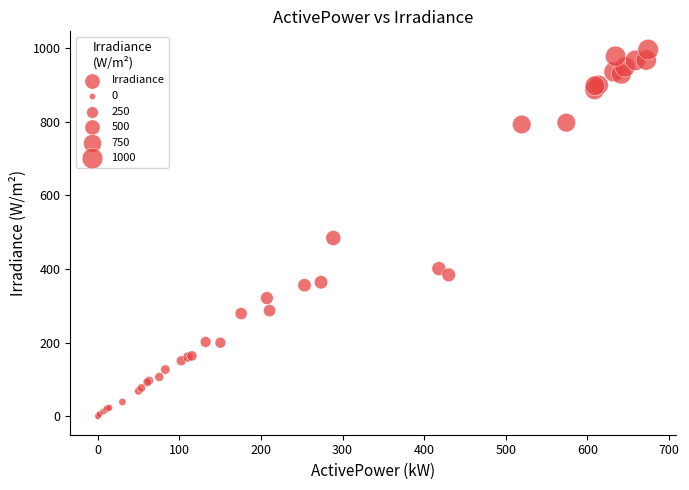

What Y value in the scatter plot is closest to 497?

484